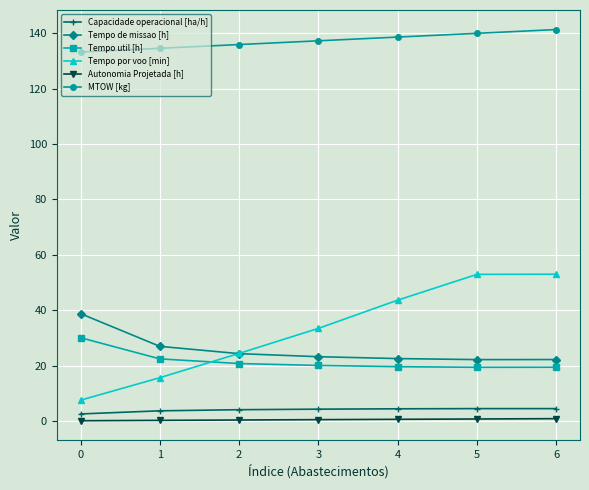

Which series has the largest total across all categories?

MTOW [kg]